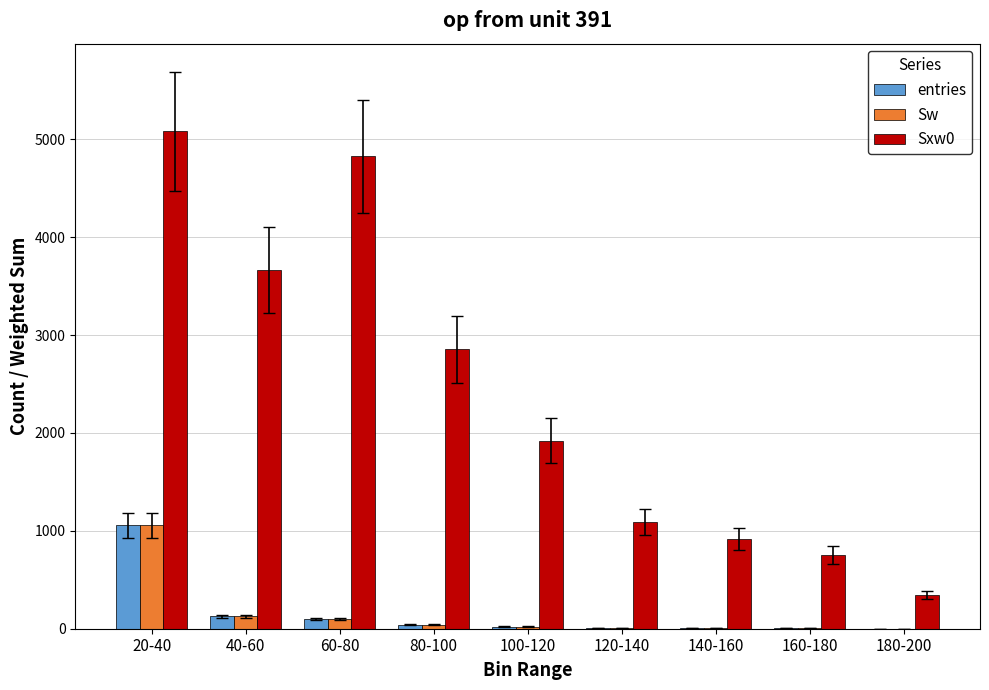

What is the sum of all Sw values?

1368